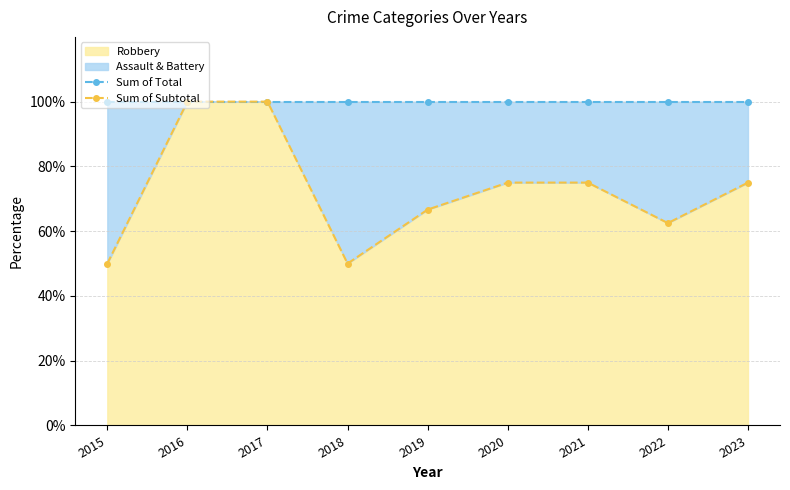

At which category is the sum across all series the highest?

2016